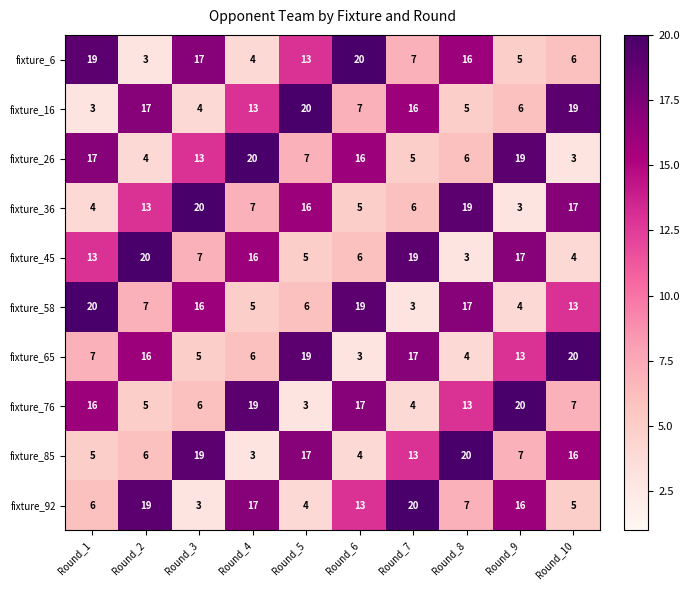

List the labels in order of fixture_92 value, largest first.

Round_7, Round_2, Round_4, Round_9, Round_6, Round_8, Round_1, Round_10, Round_5, Round_3